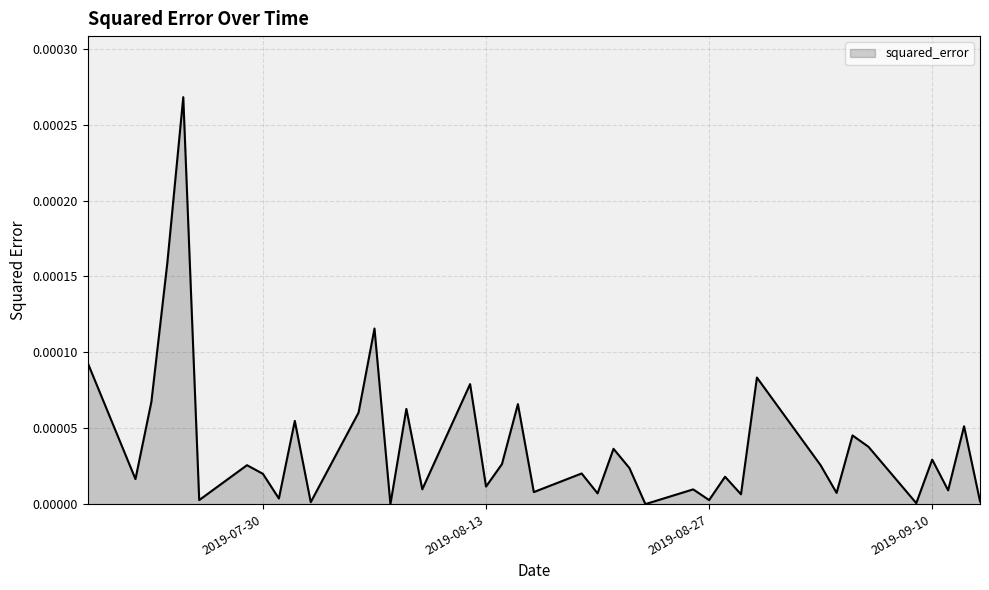

Does the chart have visible grid lines?

Yes